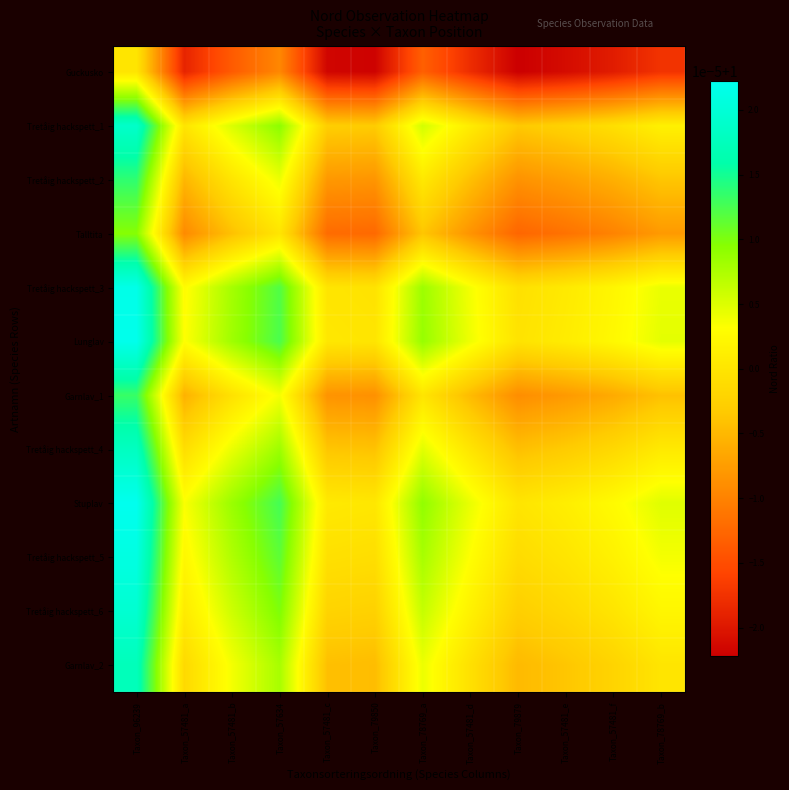

Which has a higher value, Taxon_57481_f or Taxon_57481_e?

Taxon_57481_f